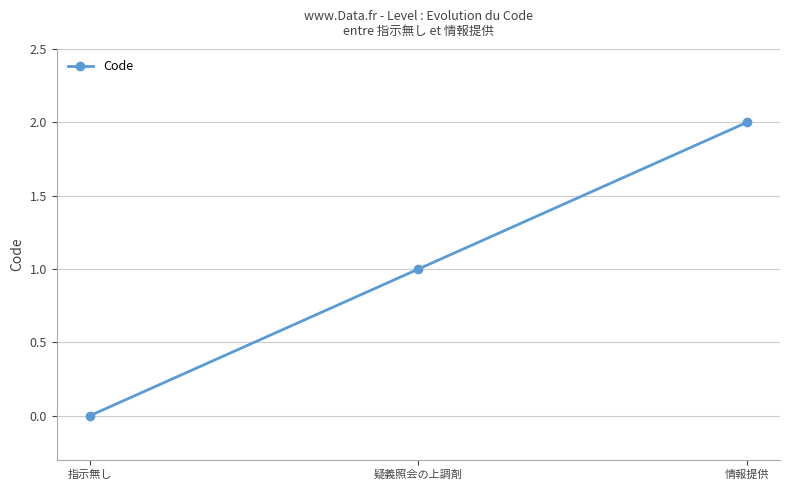

What is the value of the 3rd point from the left?

2